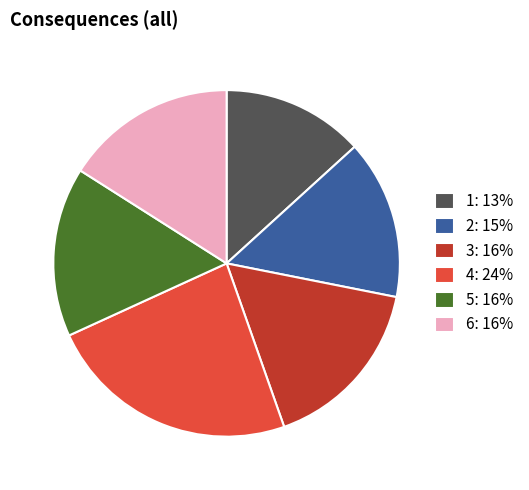

What is the ratio of the value at 4 to the value at 6?

1.5